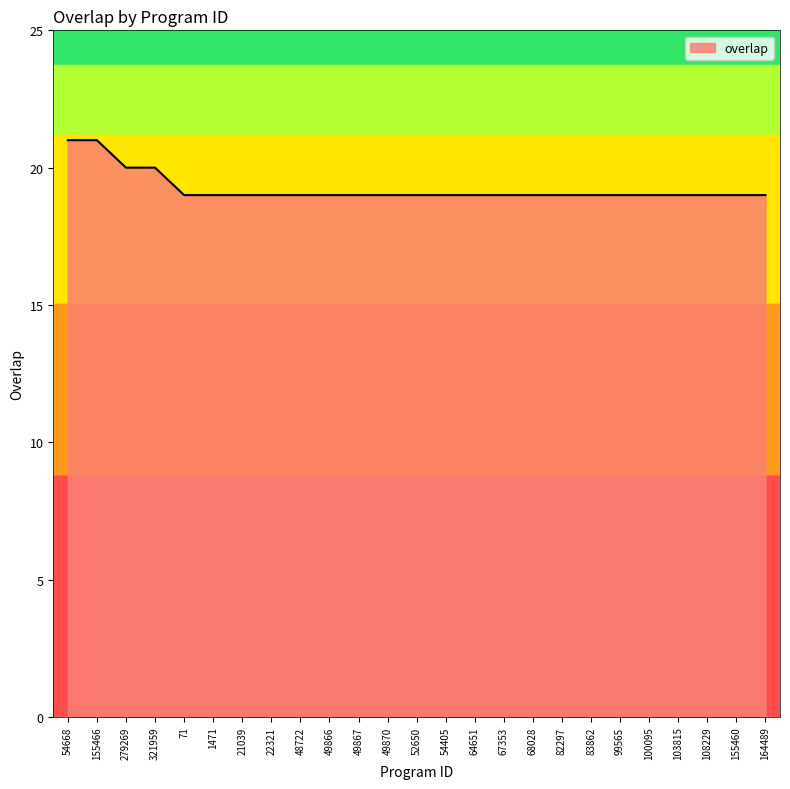

What is the minimum value shown in the chart?

19